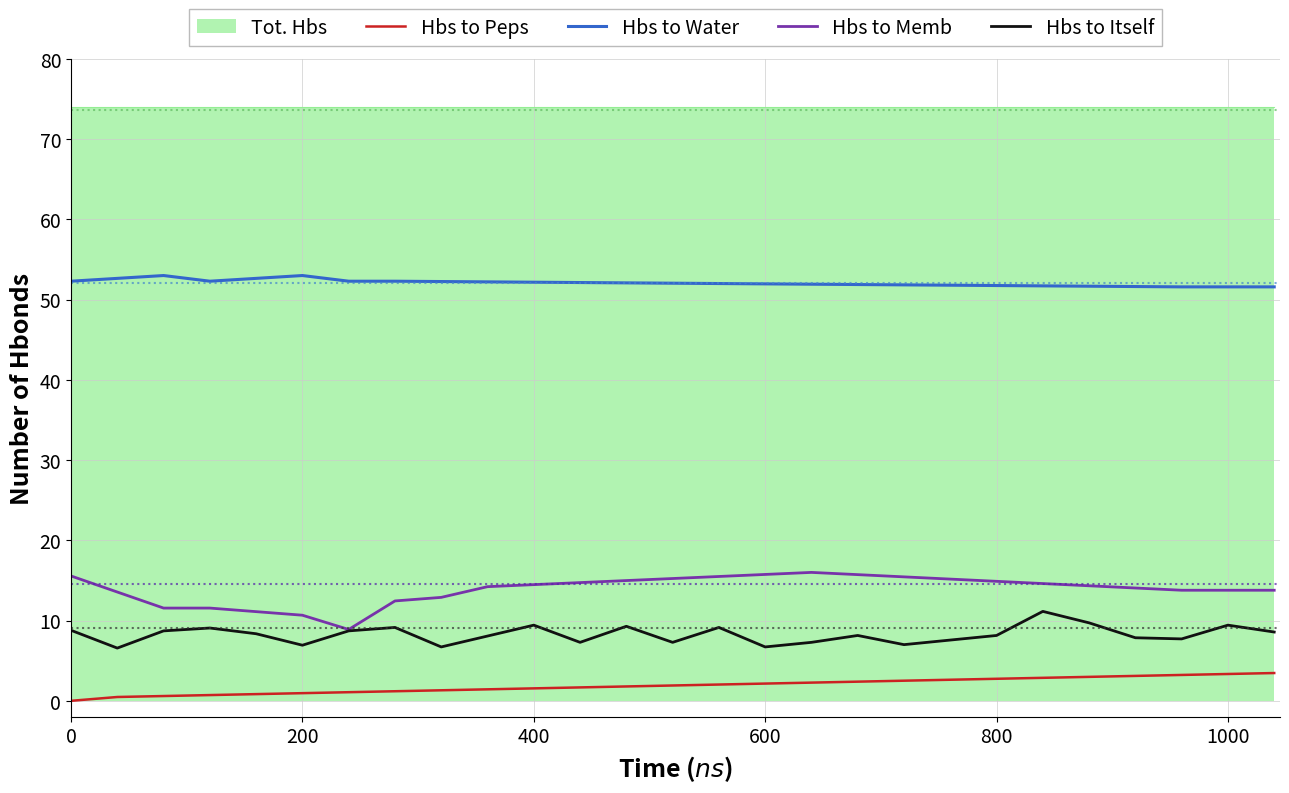

True or false: Hbs to Water and Hbs to Peps intersect in this chart.

False